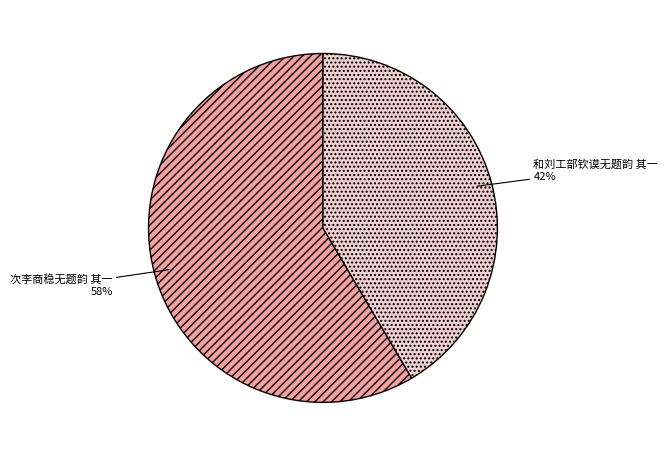

Does 次李商稳无题韵 其一 account for over 50% of the chart?

Yes